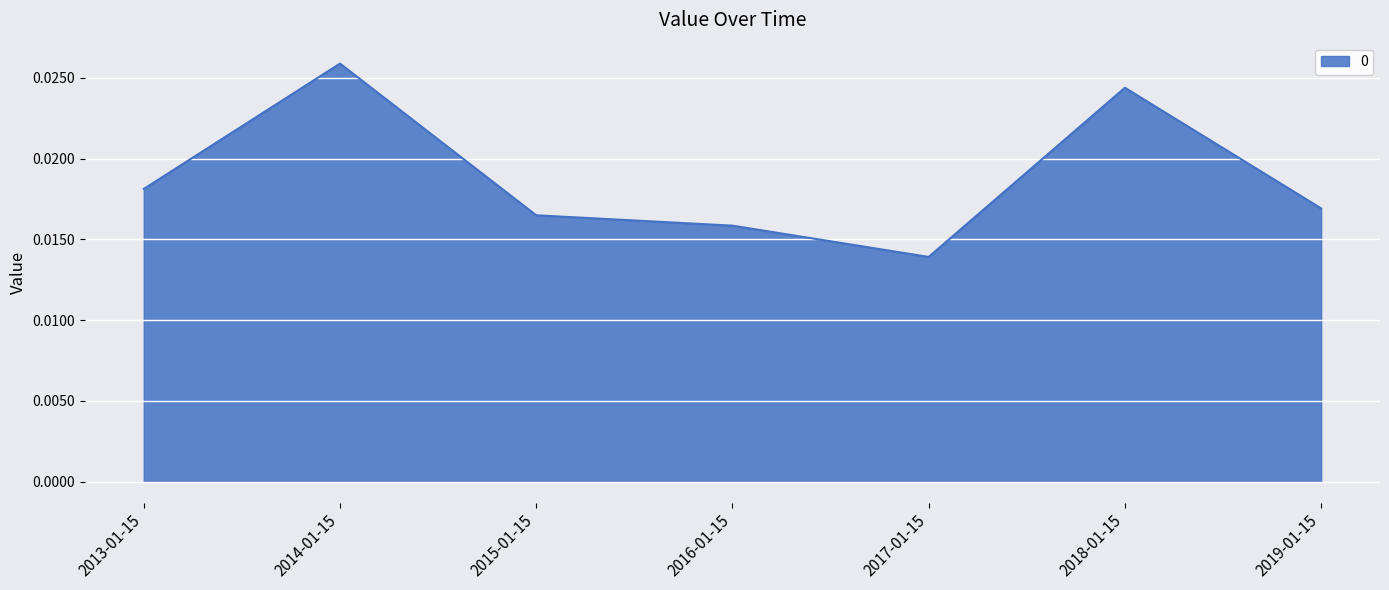

Where is the first local maximum?

2014-01-15